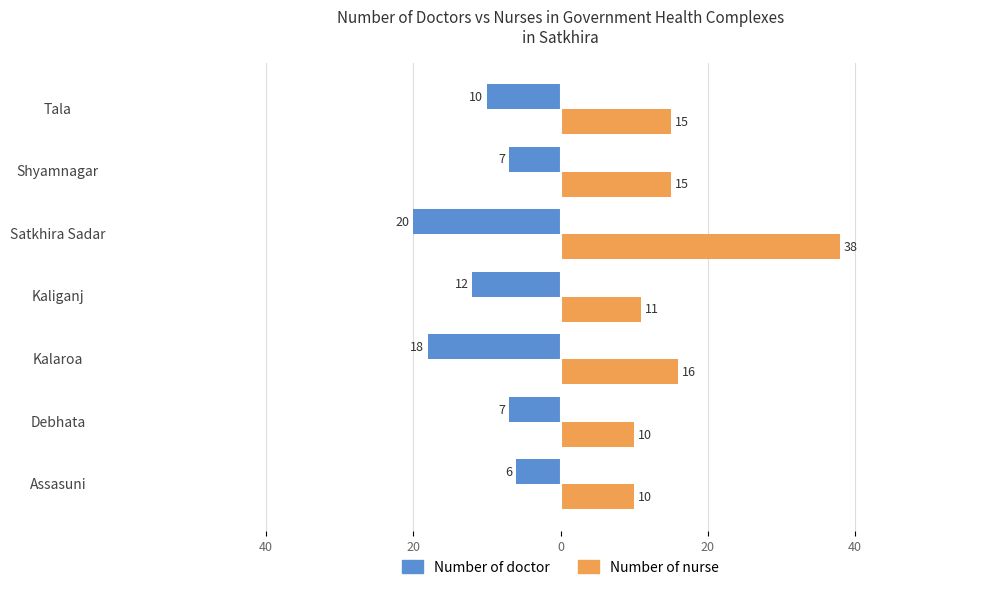

List the series in order of their peak value, lowest first.

Number of doctor, Number of nurse